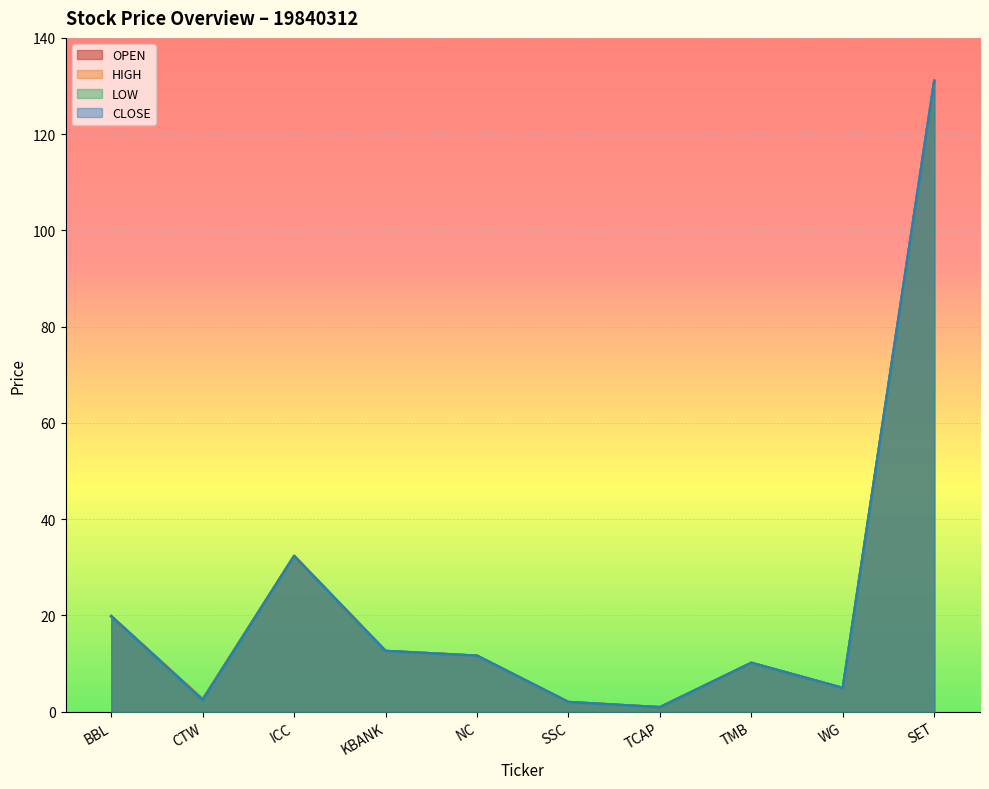

Which label corresponds to the smallest value in the chart?

TCAP